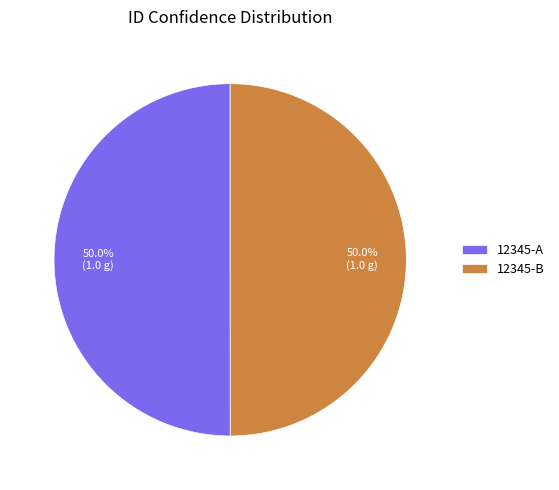

Is the sum of 12345-B and 12345-A greater than half?

Yes